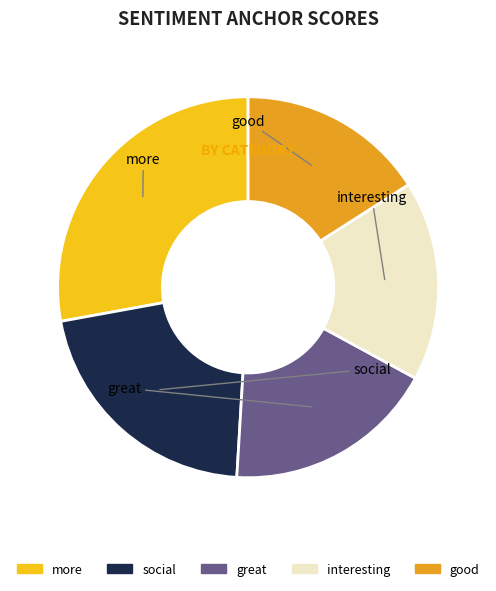

Which slice is the largest?

more